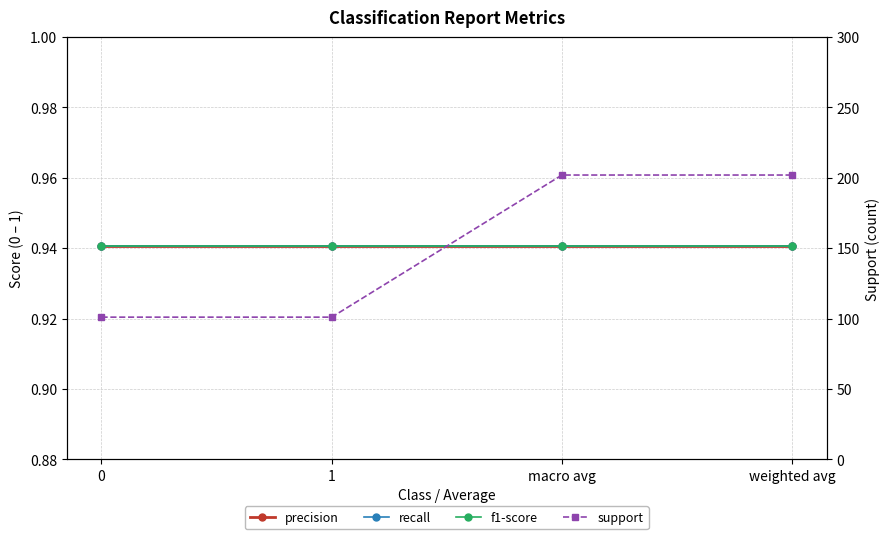

What is the average value of the f1-score series?

0.9